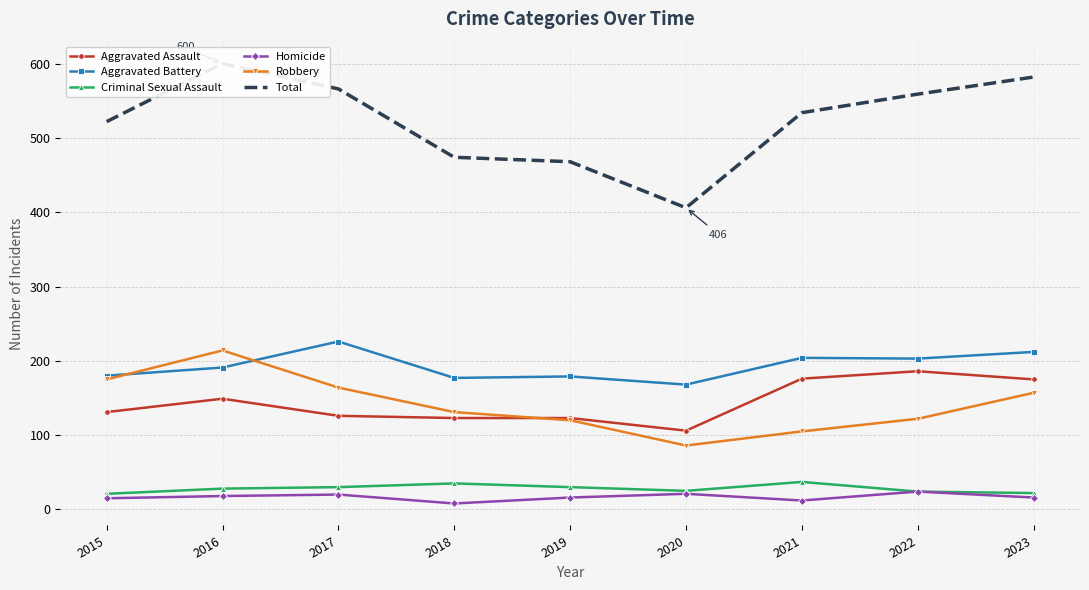

What is the sum of the Homicide values at 2022 and 2018?

32